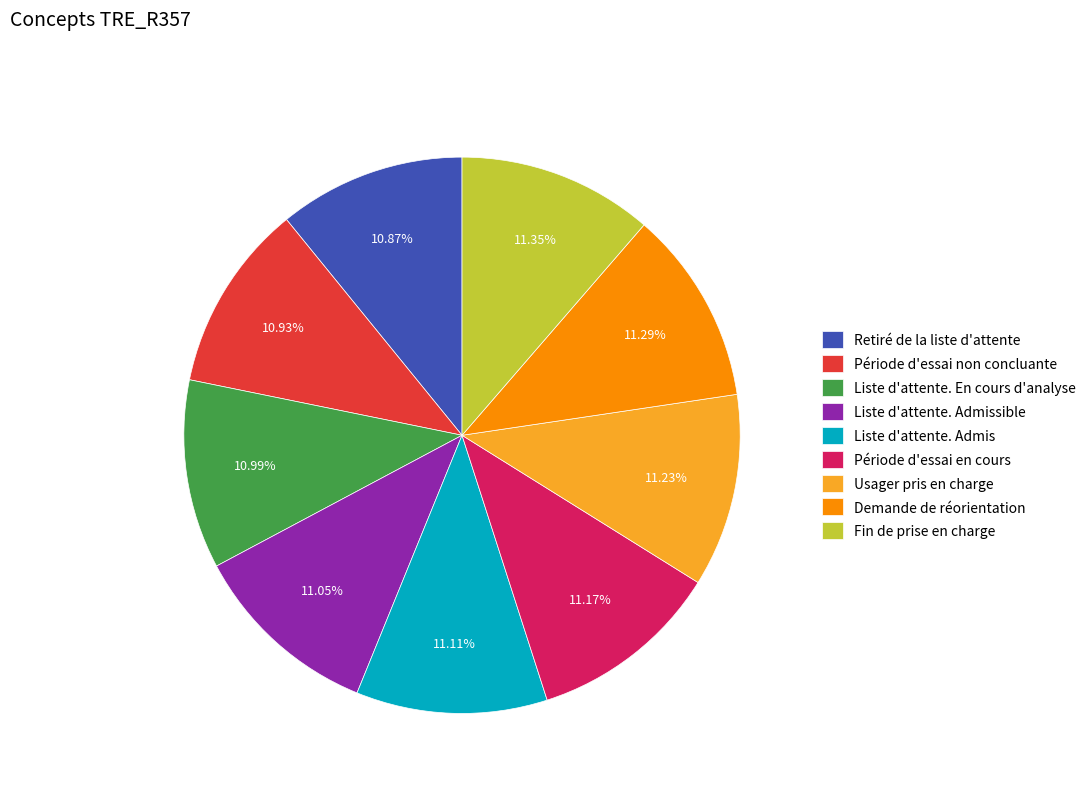

To the nearest percent, what percentage of the pie is Liste d'attente. En cours d'analyse?

11%